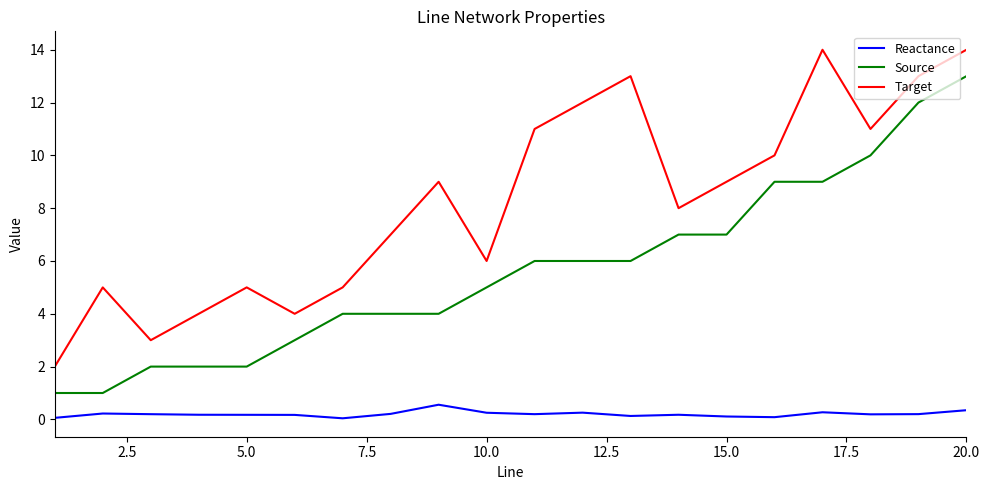

True or false: Target and Reactance cross at least once.

False